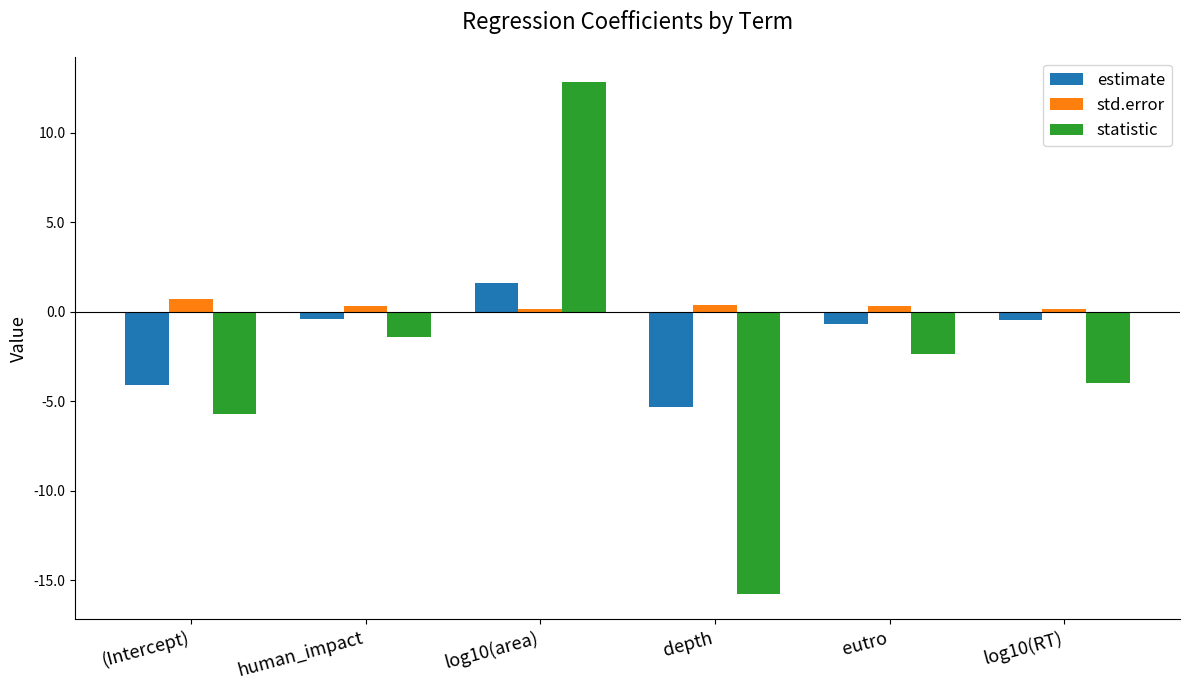

Rank the series by their average value, from lowest to highest.

statistic, estimate, std.error